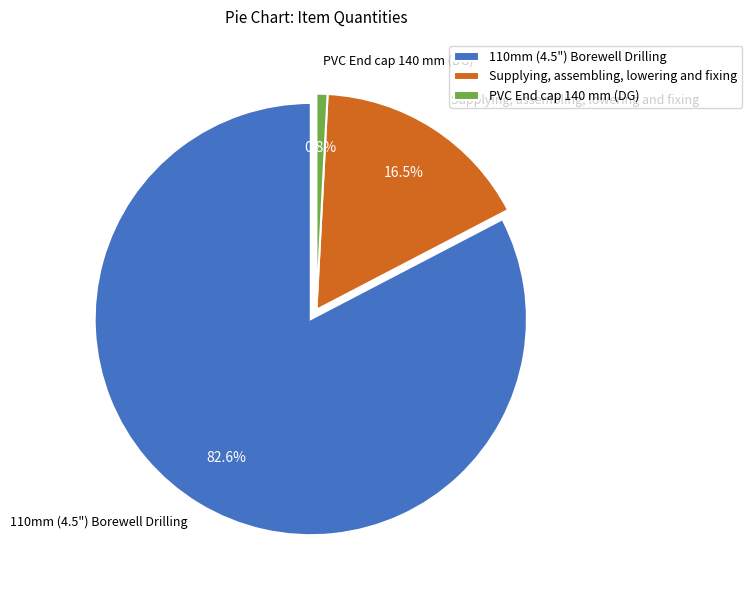

Does Supplying, assembling, lowering and fixing account for over 50% of the chart?

No